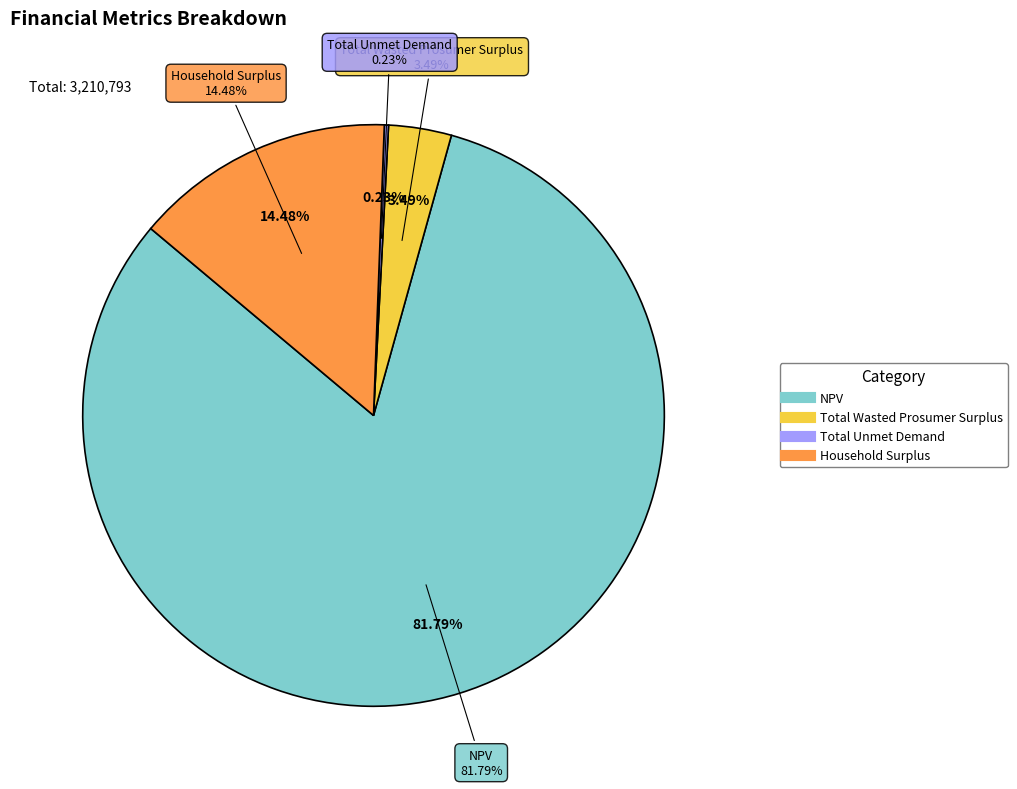

Which category has the biggest portion of the pie?

NPV